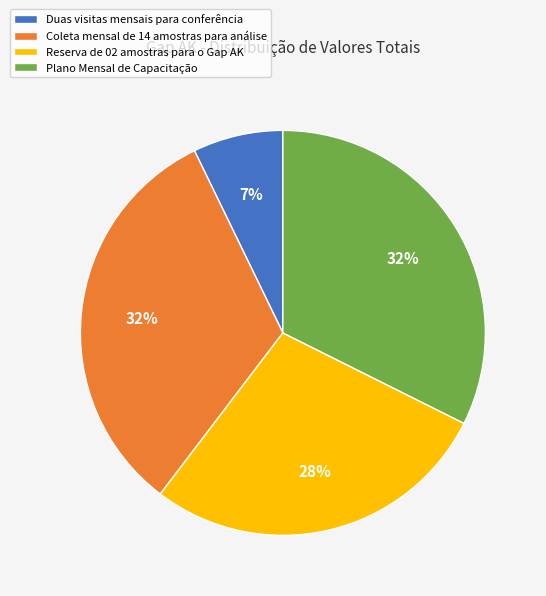

To the nearest percent, what portion does Coleta mensal de 14 amostras para análise represent?

32%